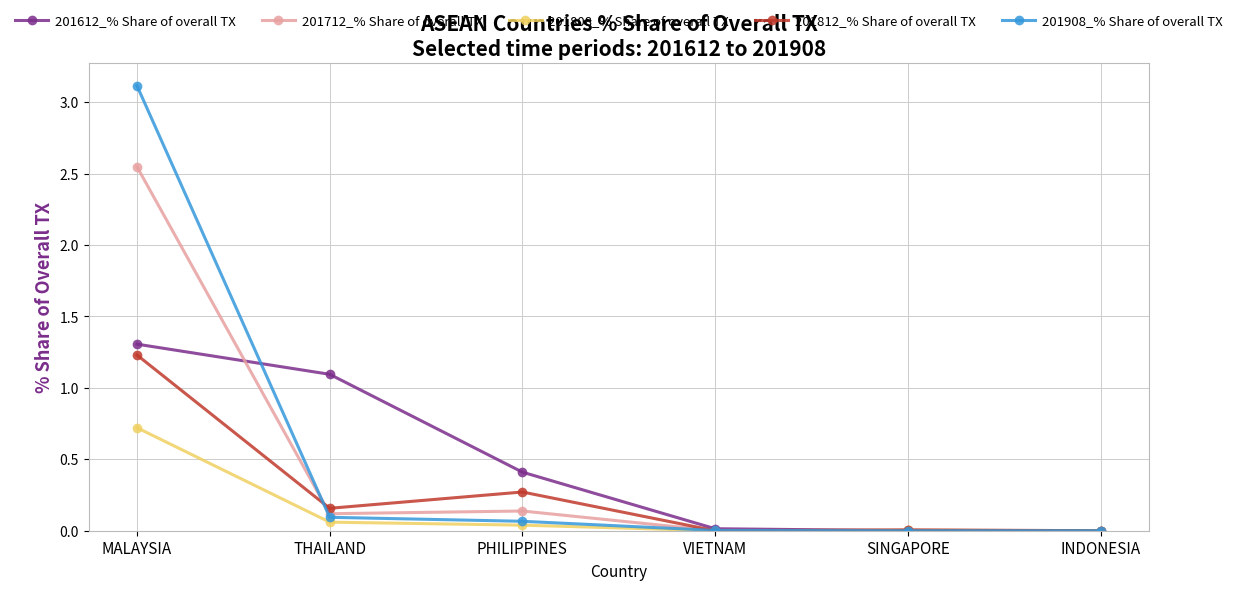

At which category does the chart reach its peak across all series?

MALAYSIA